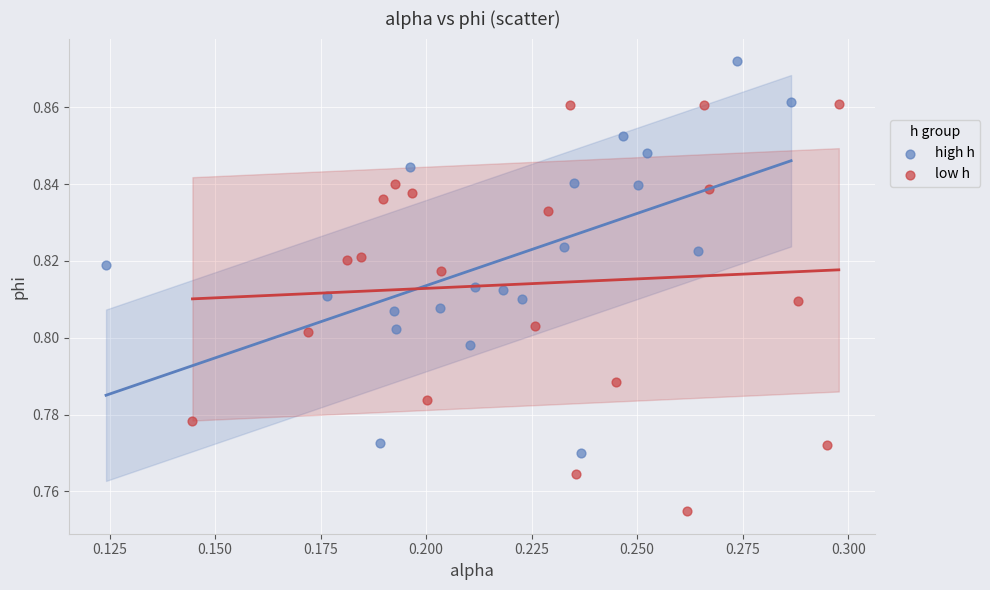

Which series reaches the maximum Y coordinate?

high h